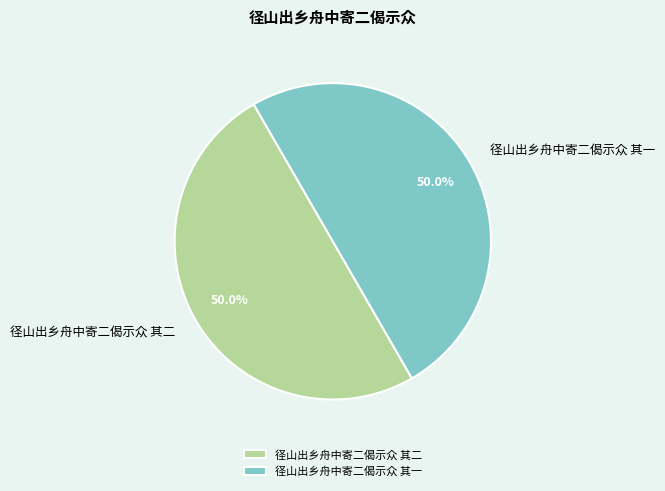

Approximately how many times larger is the value at 径山出乡舟中寄二偈示众 其一 compared to 径山出乡舟中寄二偈示众 其二?

1.0